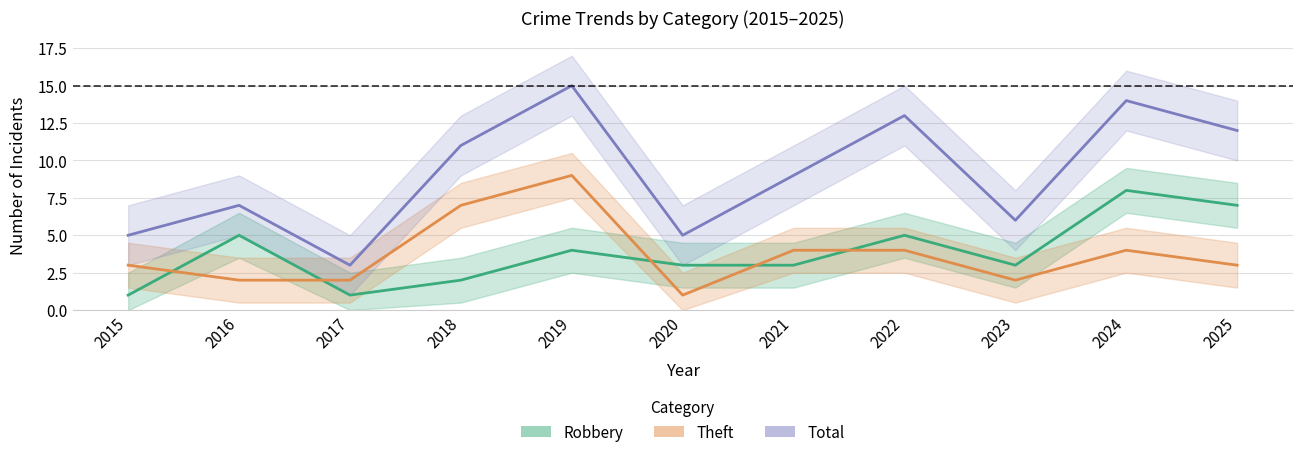

At which category does Robbery reach its first local peak?

2016